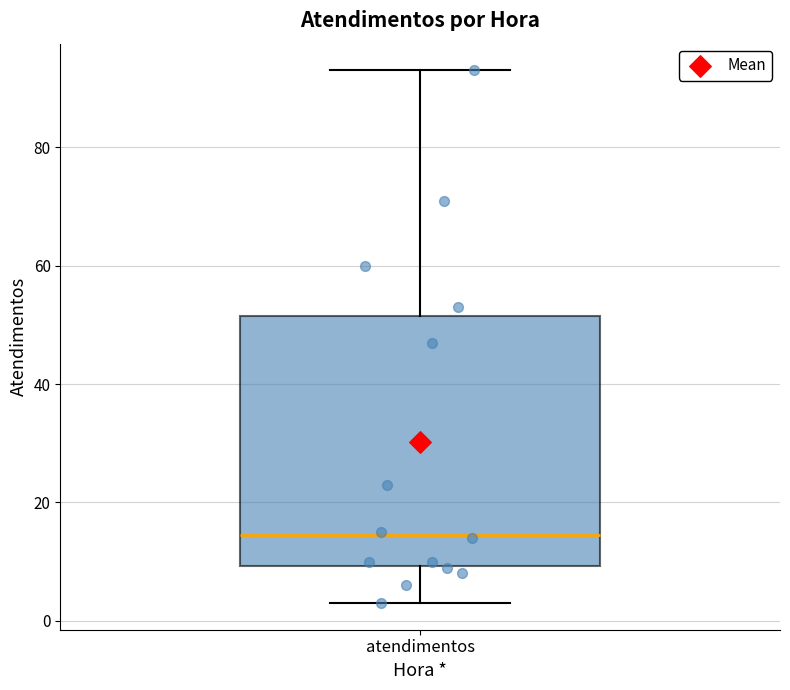

Read this box plot against the y-axis: the position of the median line, the range covered by the box, and the ends of both whiskers. The values are not printed on the chart, so give them approximately, as read against the axis.

median 14, box 10 to 52, whiskers 4 to 94